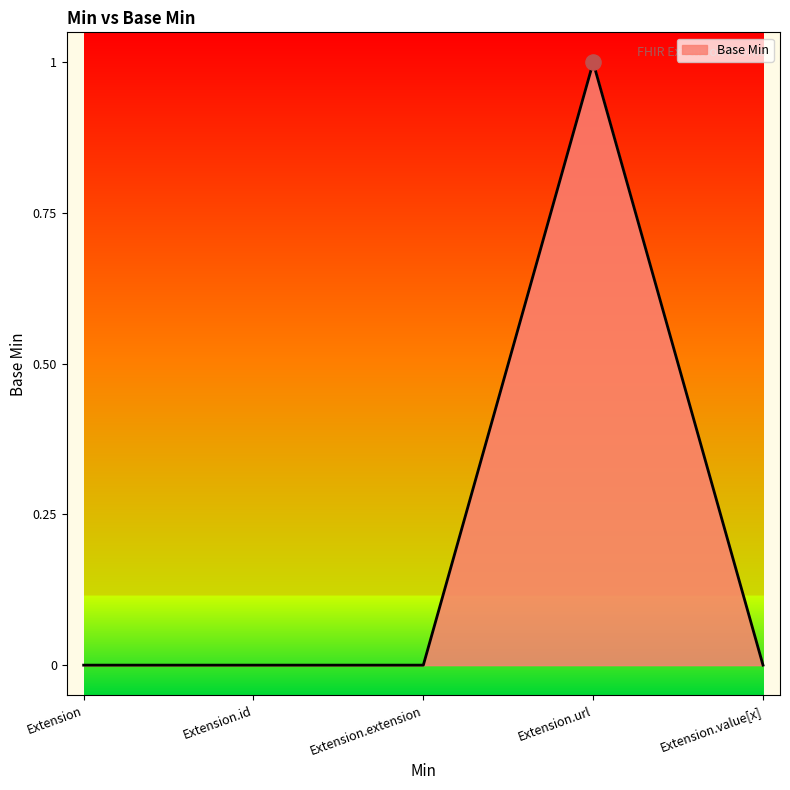

What is the change in value from Extension to Extension.url?

+1